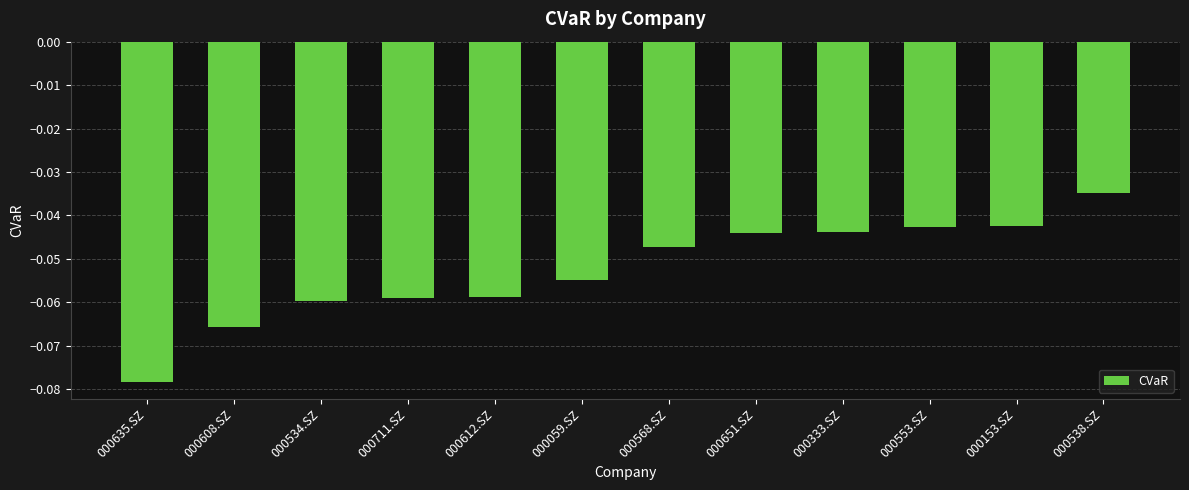

Which category has the lowest value across all series?

000635.SZ